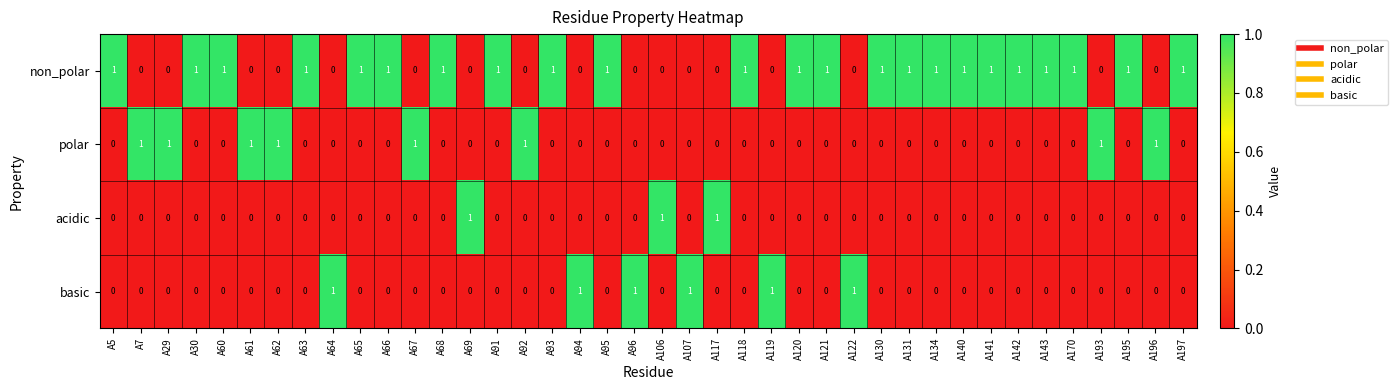

What is the greatest value displayed?

1